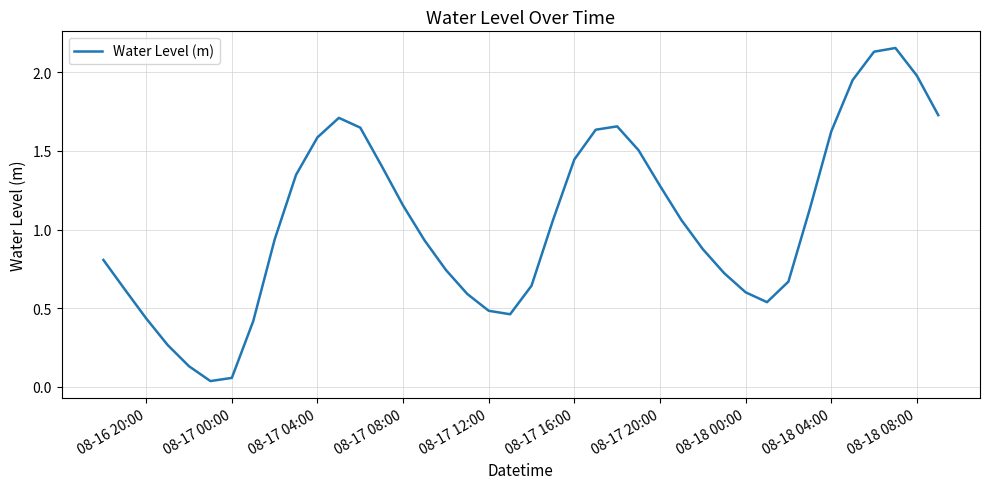

Does the chart display data point markers on the line(s)?

No